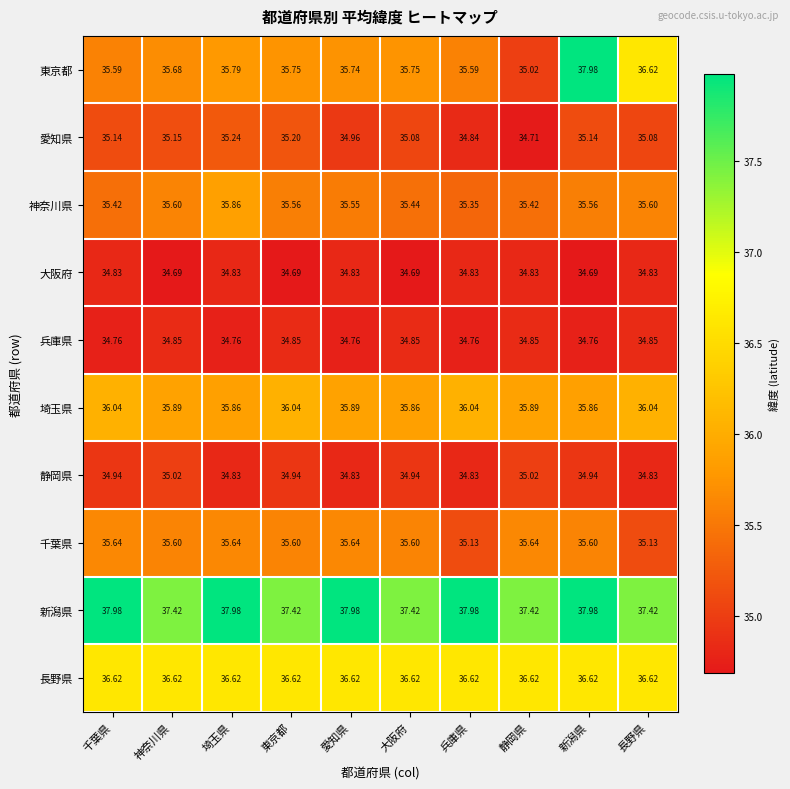

Which series has the largest total across all categories?

新潟県